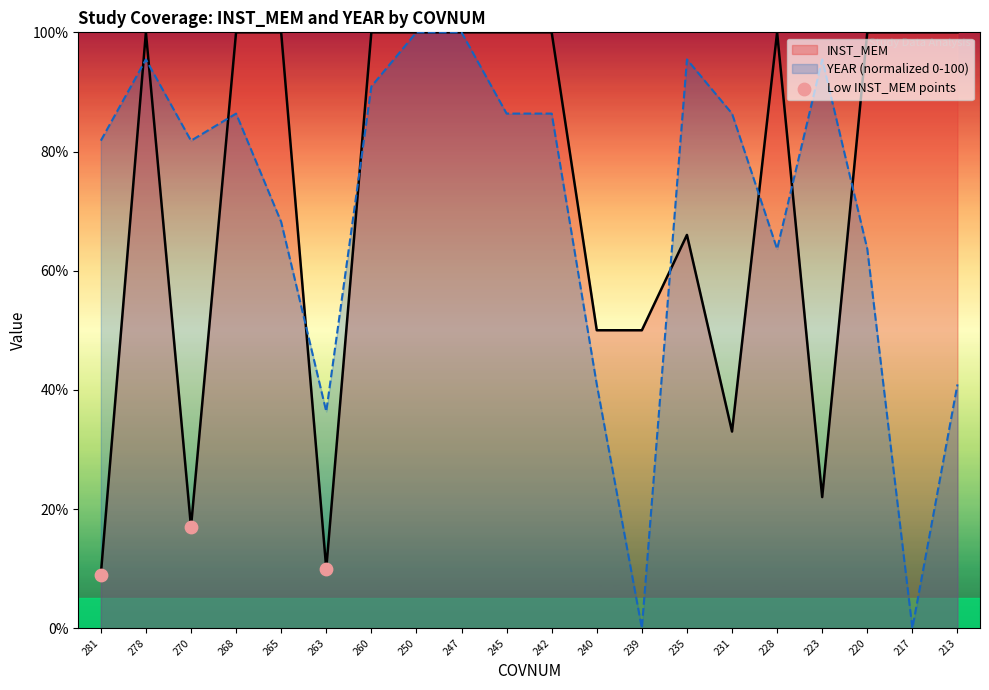

What is the spread (max minus min) of values at 235?

29.5